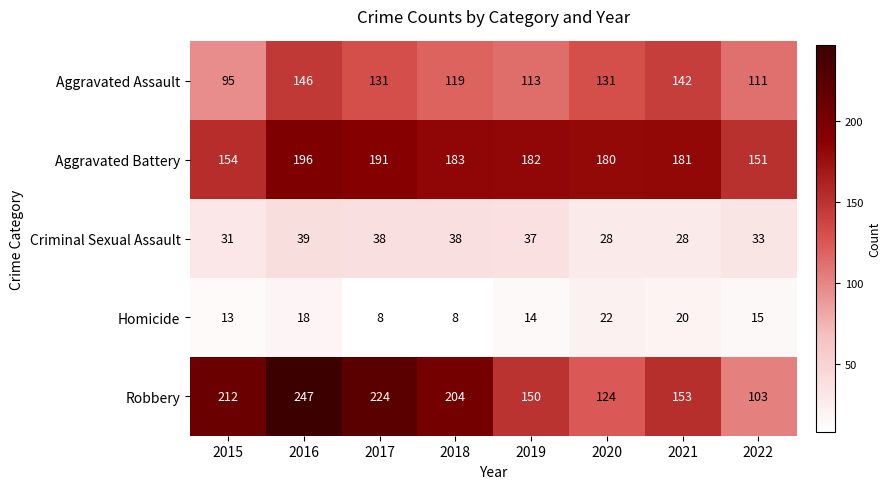

How many distinct data groups are displayed?

5